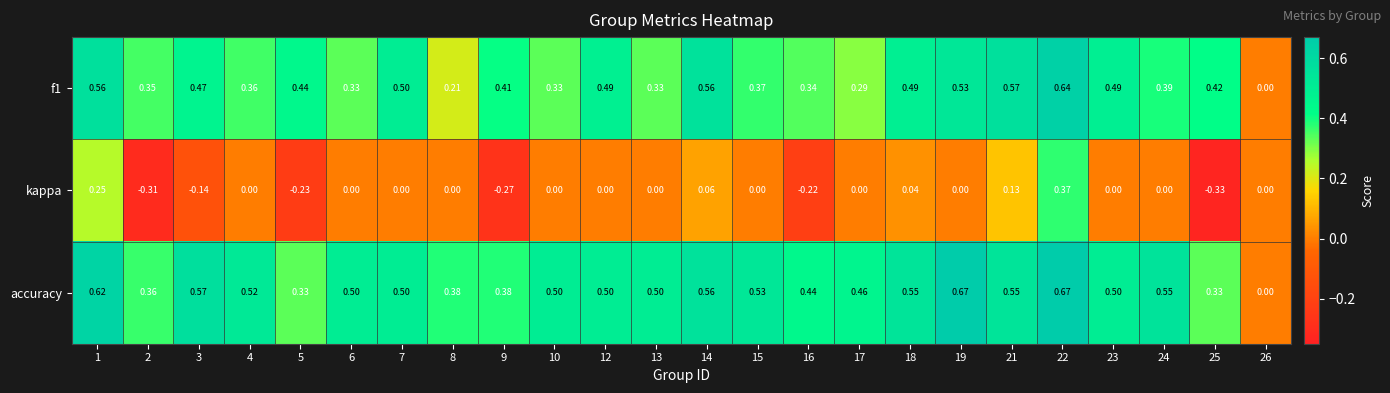

Which series has the widest spread of values?

kappa